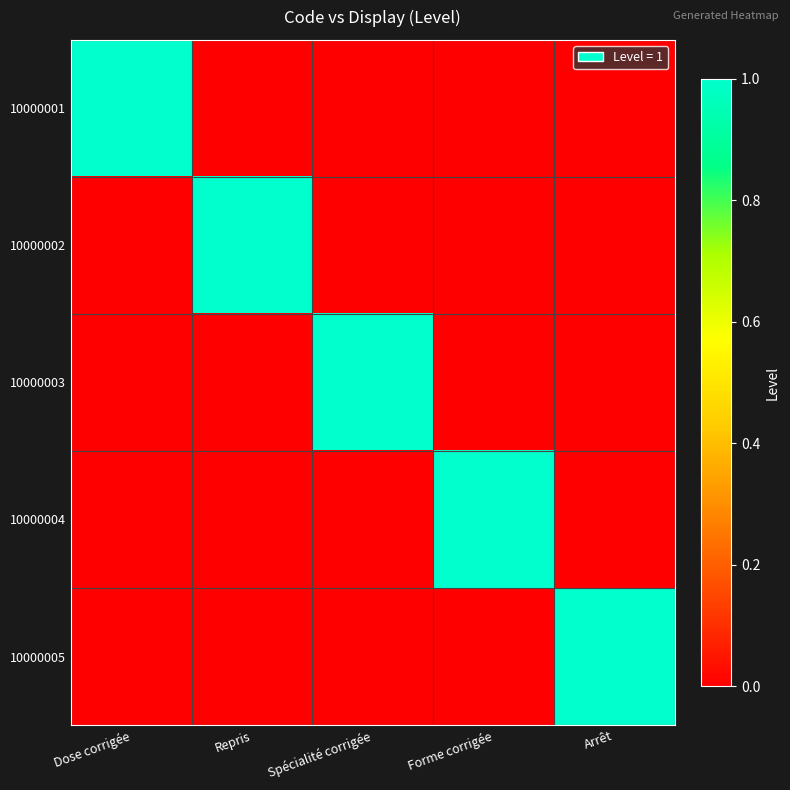

At which category is the sum across all series the highest?

Dose corrigée